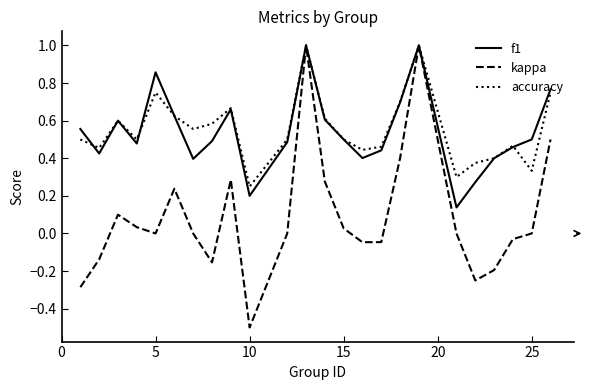

What is the maximum value for kappa?

1.0